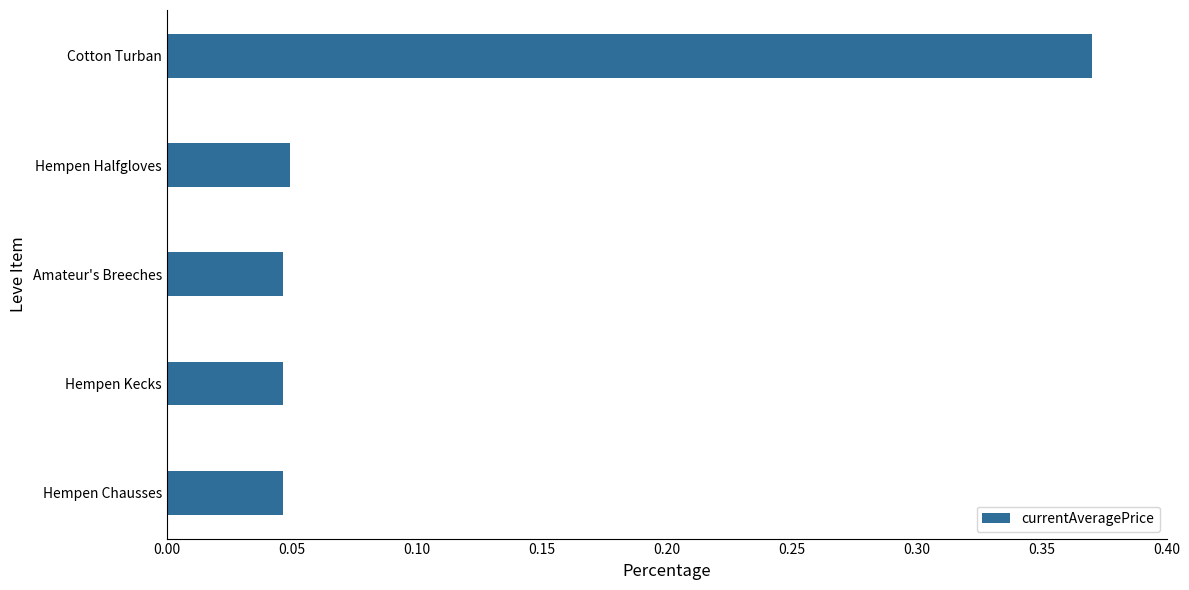

At which category does the chart reach its peak across all series?

Cotton Turban